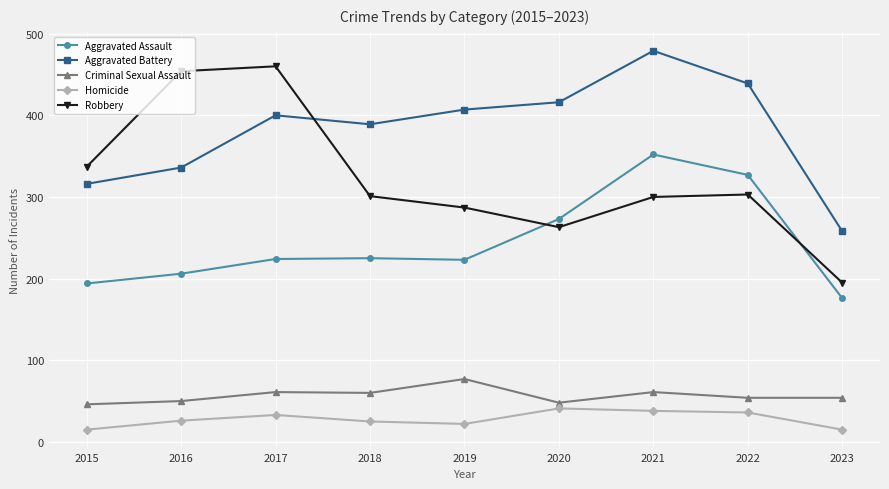

At how many categories does at least one series exceed 161?

9